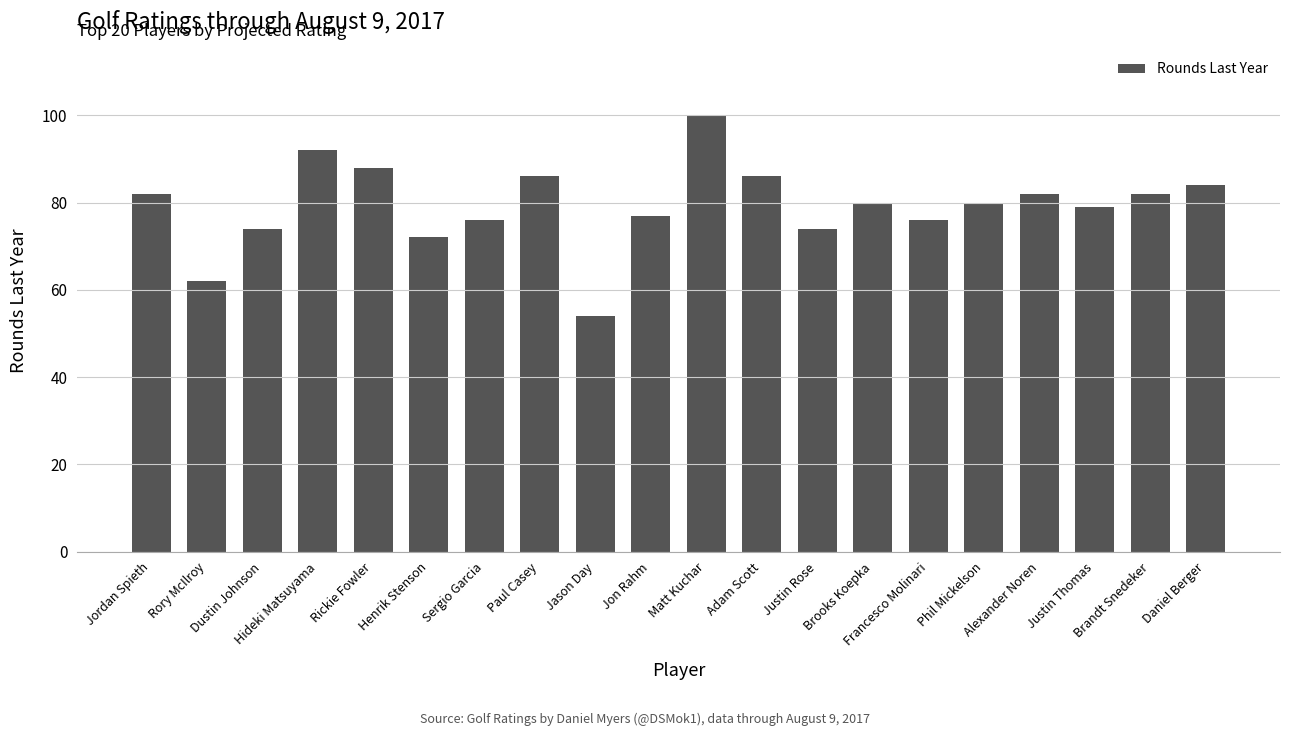

What is the sum of all values?

1586